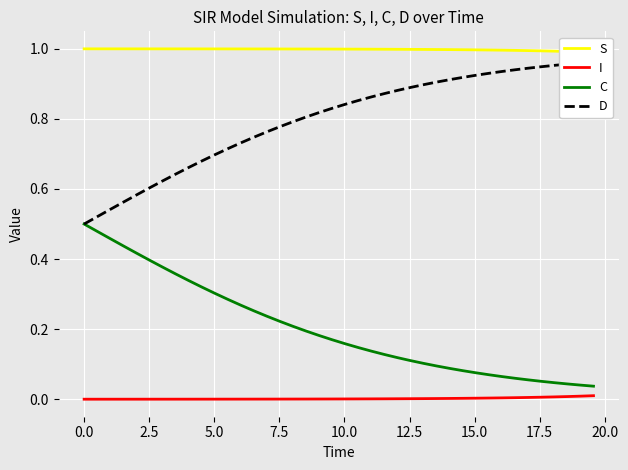

True or false: C and I cross at least once.

False